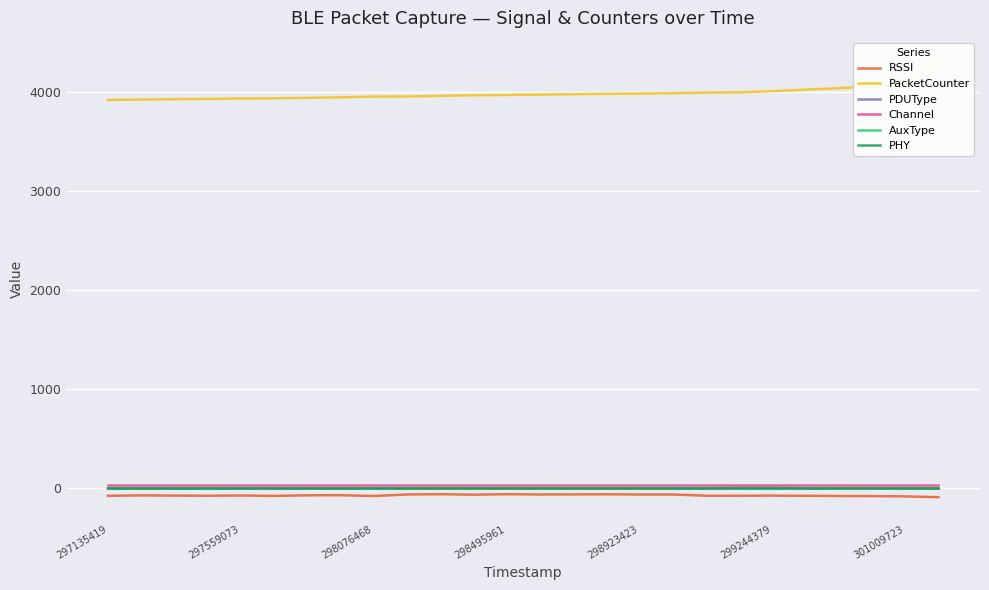

What is the sum of all PDUType values?

36